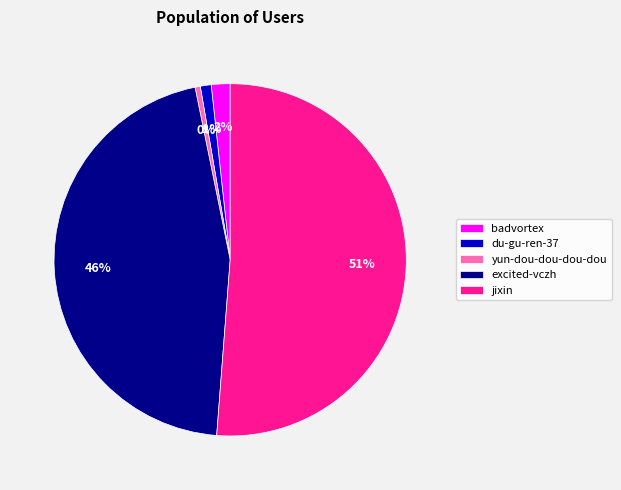

To the nearest percent, what is the average slice percentage?

20%